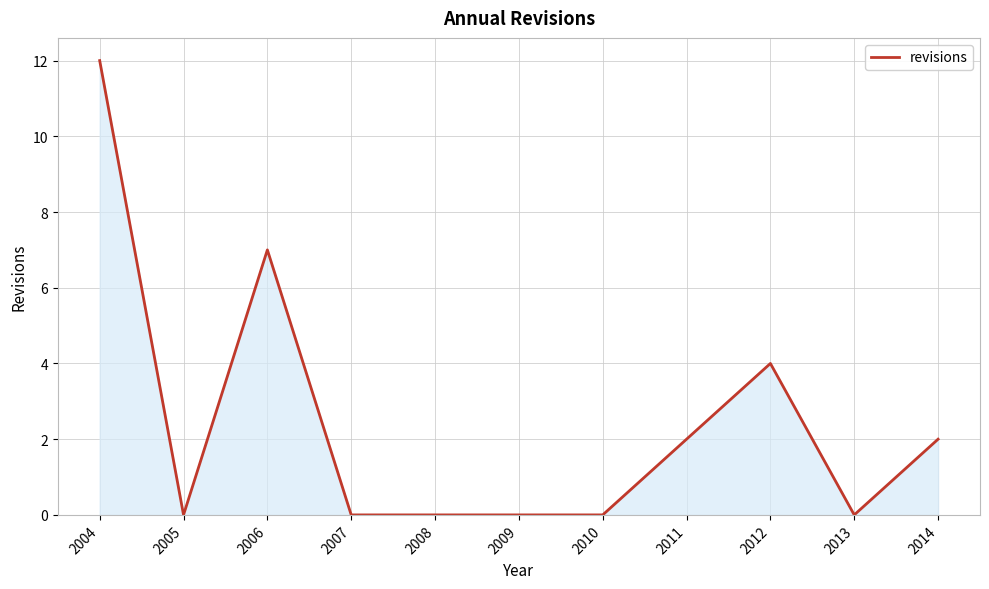

What is the change in value from 2005 to 2006?

+7